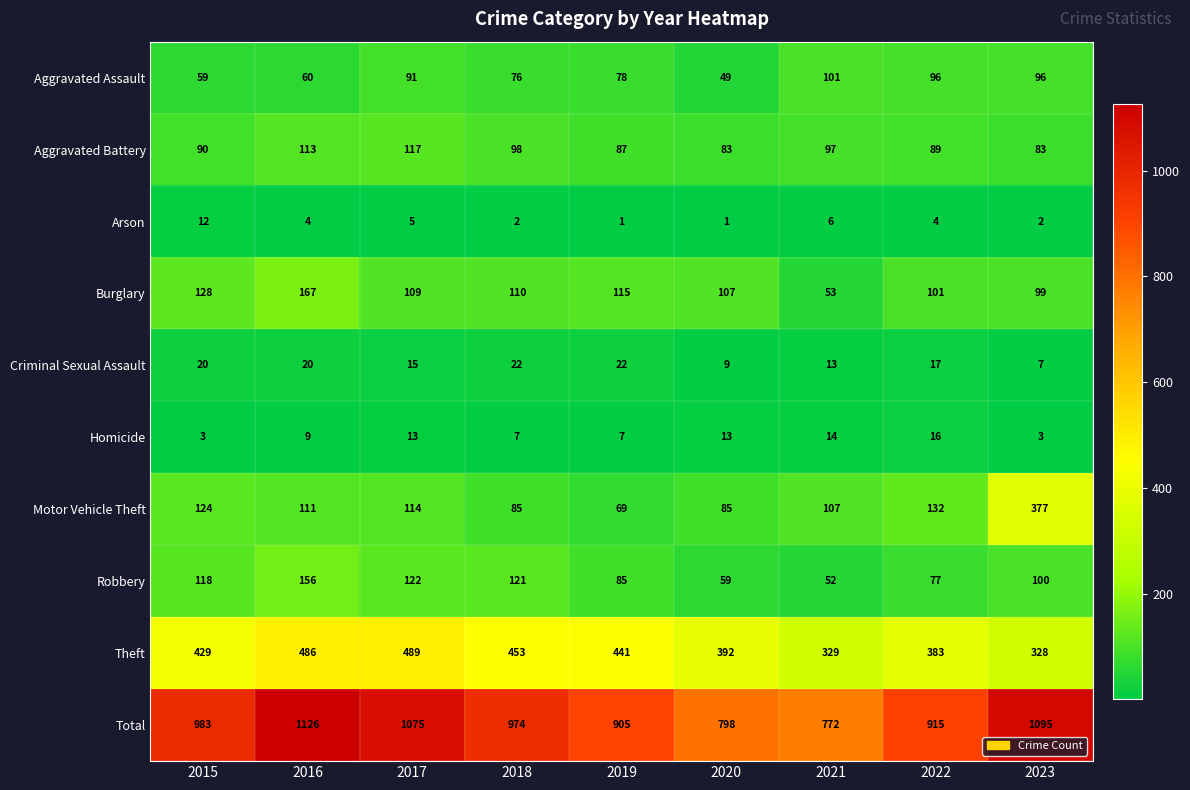

Which series changed the most between 2015 and 2023?

Motor Vehicle Theft